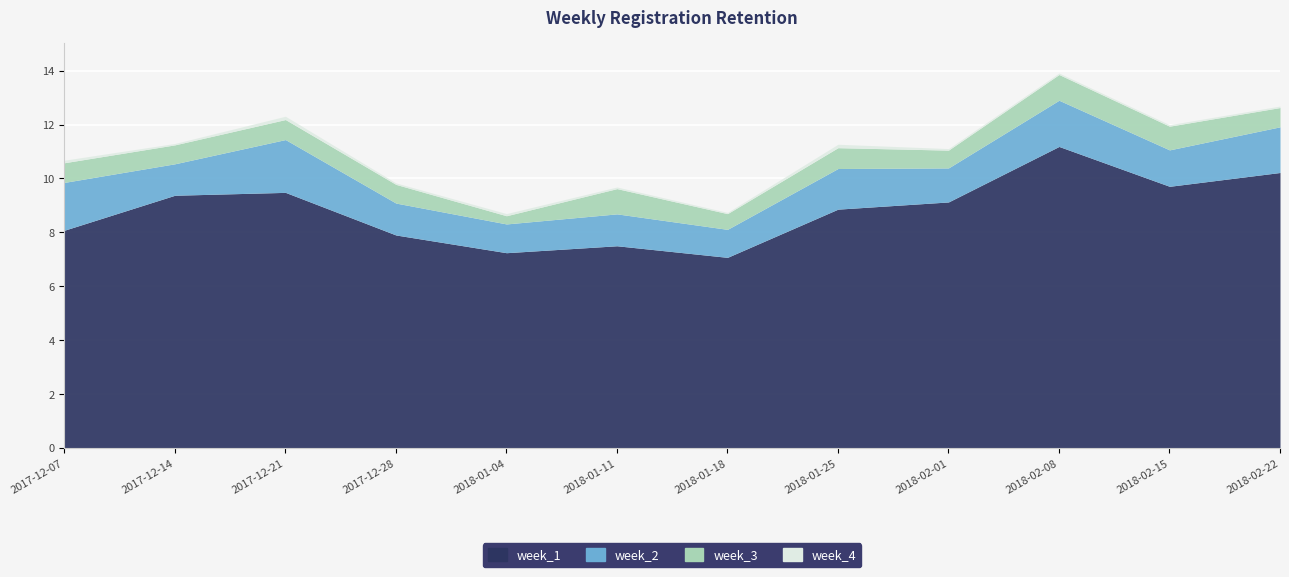

True or false: week_3 has a value of 0.7 at 2017-12-07.

True